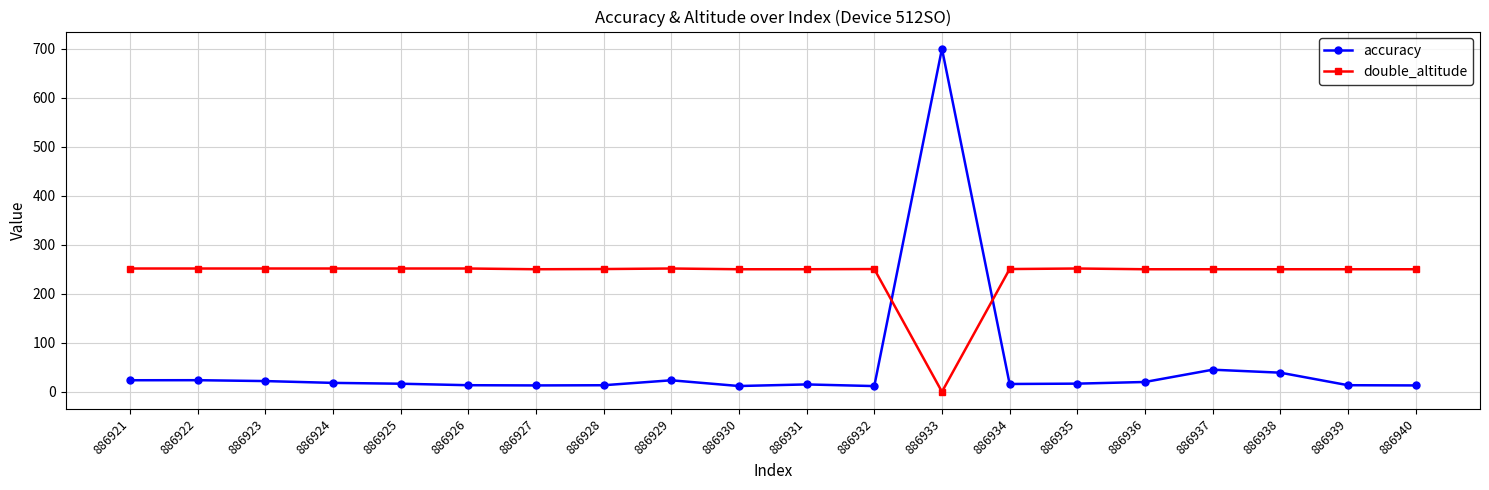

Where is accuracy nearest to the value 355?

886937